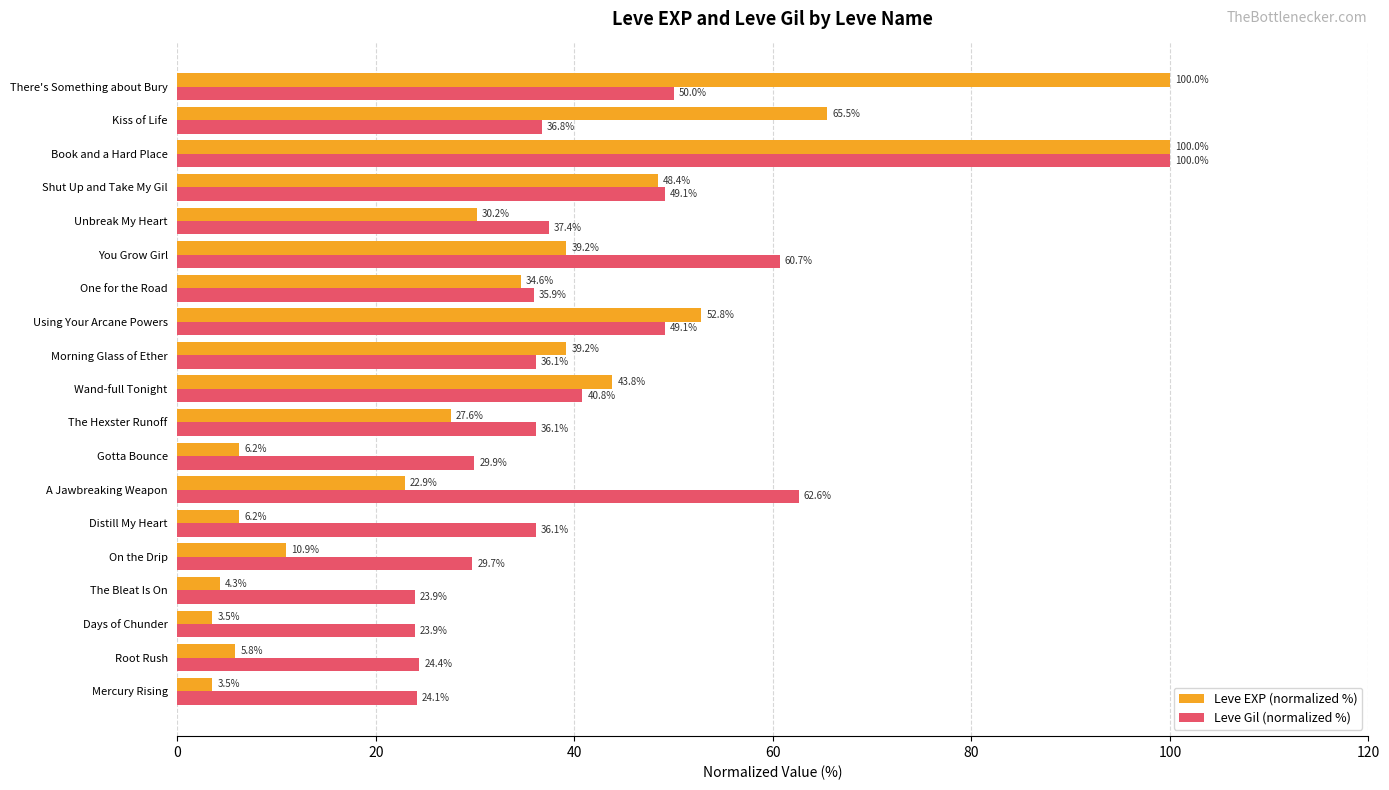

What is the average value of the Leve Gil (normalized %) series?

41.4